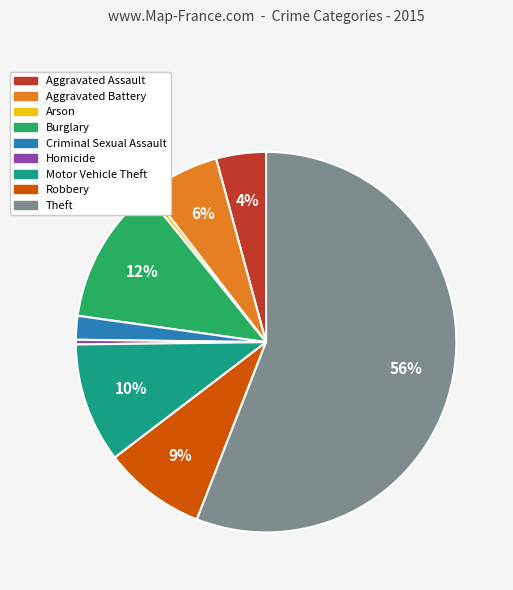

How many slices are in this pie chart?

9